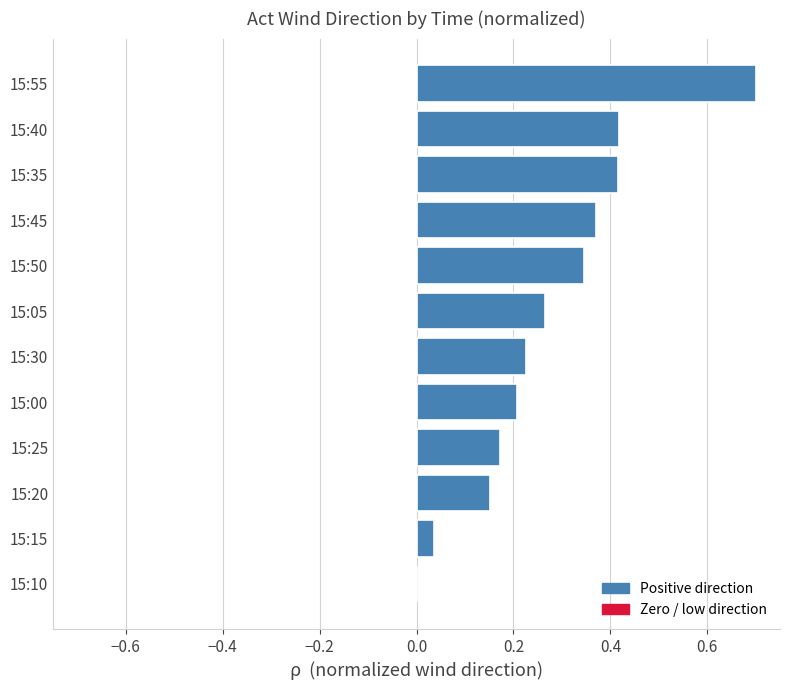

Which category has the highest value across all series?

15:55